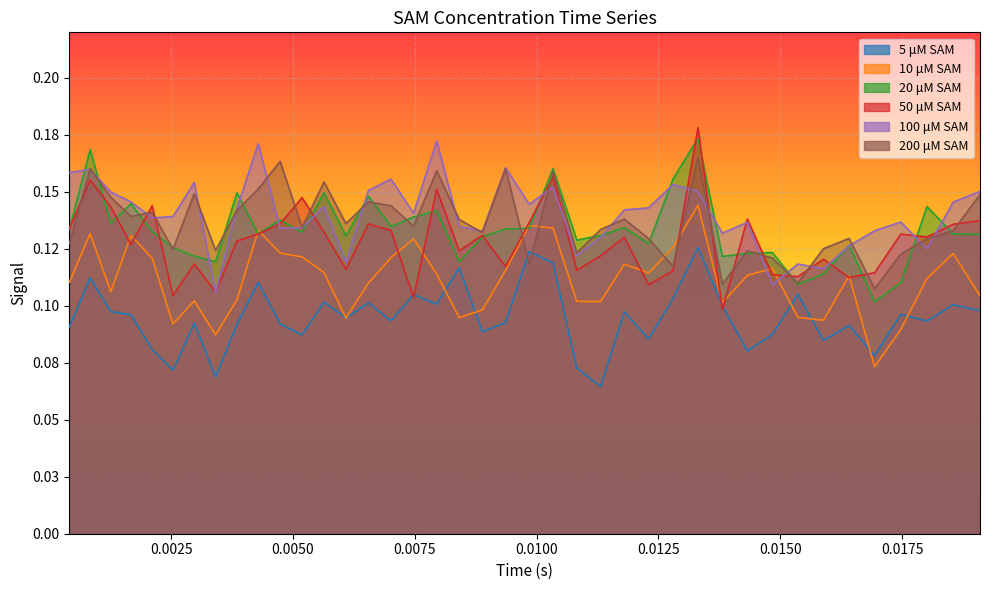

What is the value of the 5 μM SAM point at the 1st from the left?

0.1